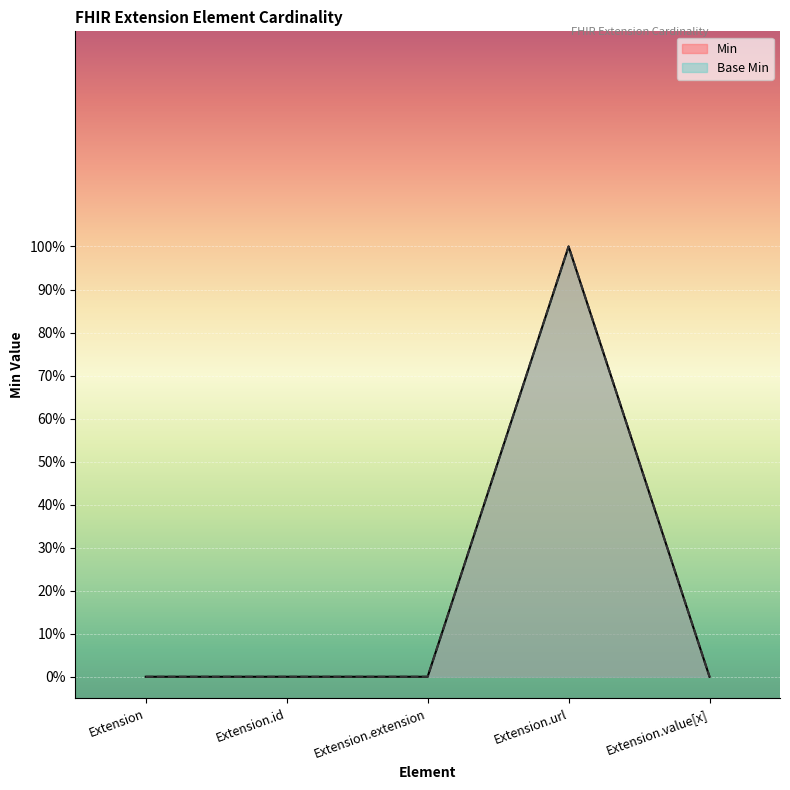

Does the chart display data point markers on the line(s)?

No